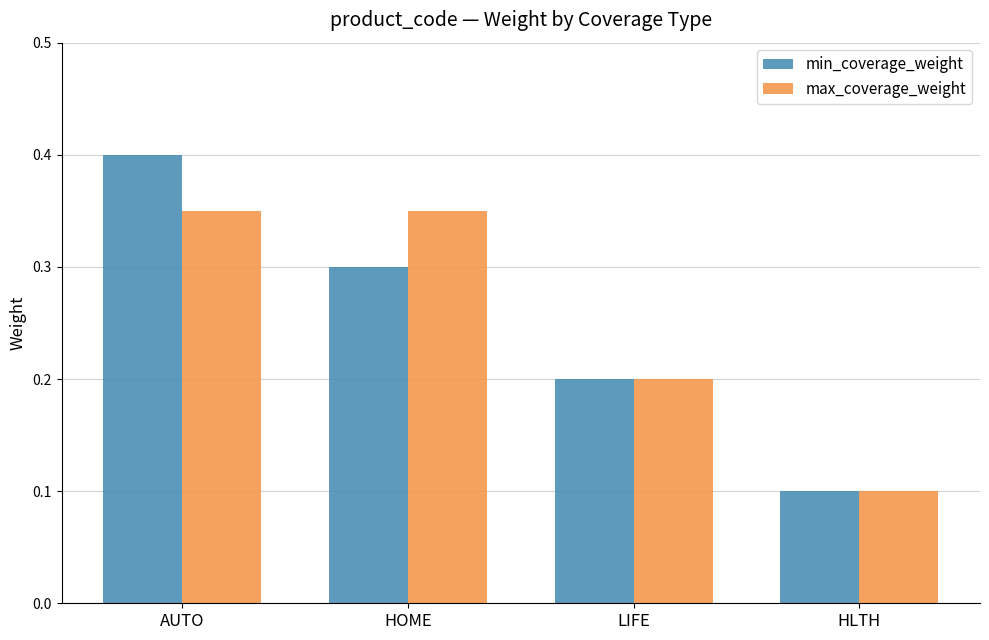

Between AUTO and HOME, which series saw the biggest shift?

min_coverage_weight